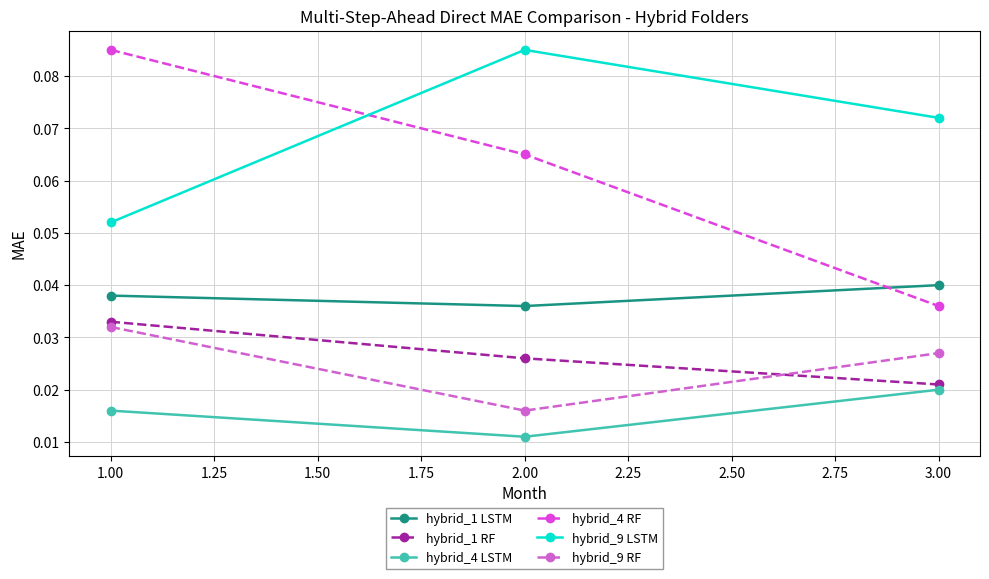

Count the number of data series in this chart.

6